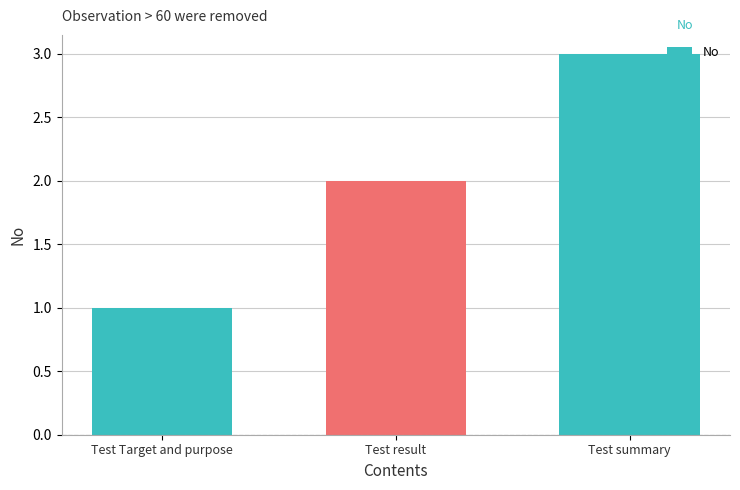

Rank the categories by value from lowest to highest.

Test Target and purpose, Test result, Test summary